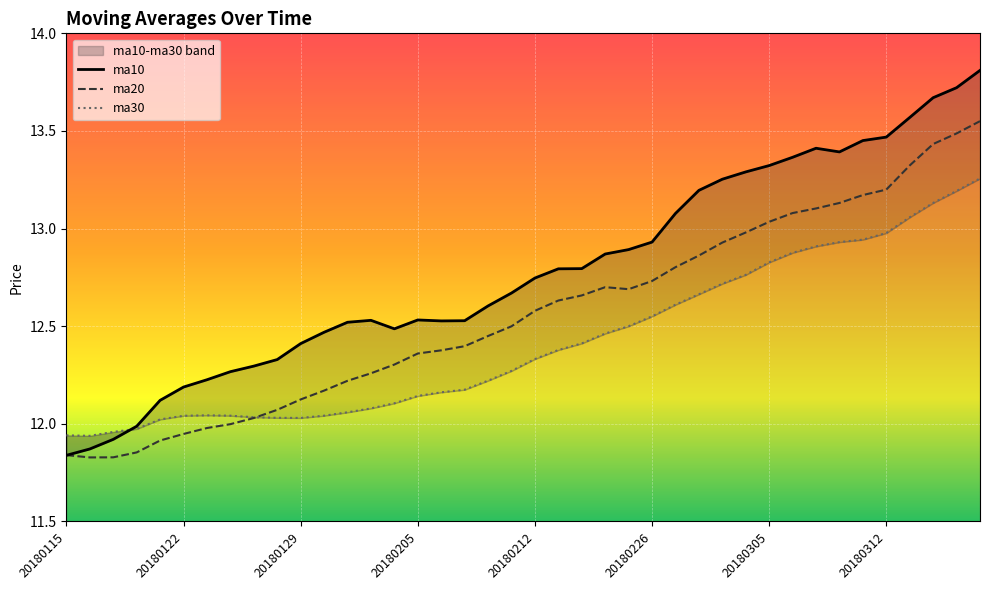

What is the smallest value displayed?

11.8